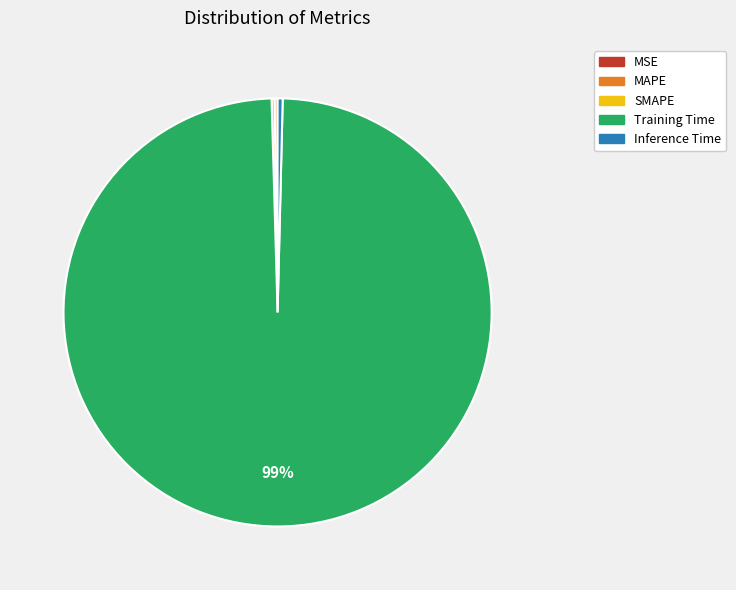

Is it true that Inference Time is 13% of the pie?

False